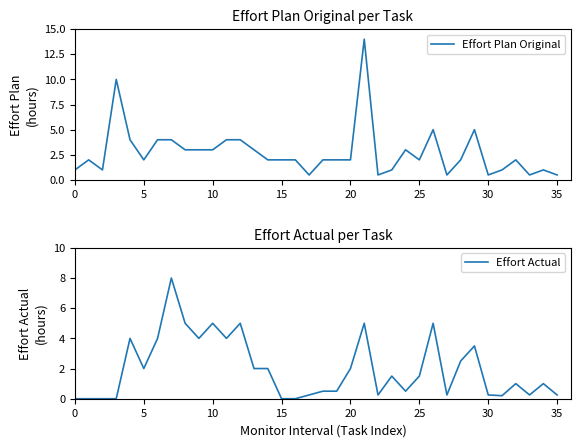

True or false: Effort Plan Original has a value of 2.0 at 5.

True